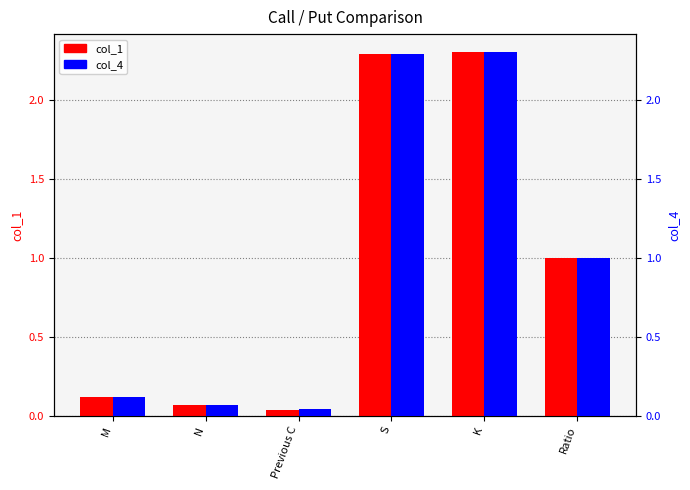

What is the sum of all col_4 values?

5.8